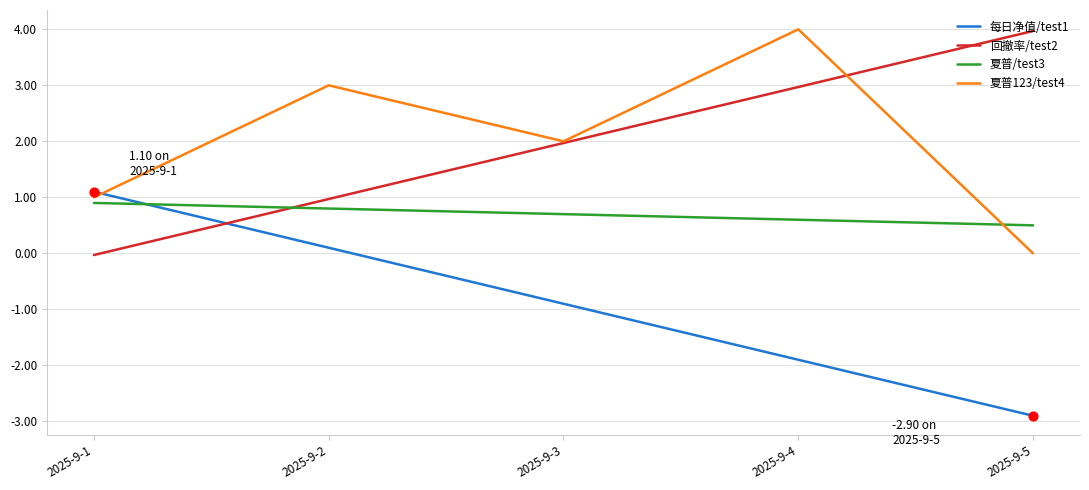

Which series ends up on top after the final intersection of 回撤率/test2 and 每日净值/test1?

回撤率/test2